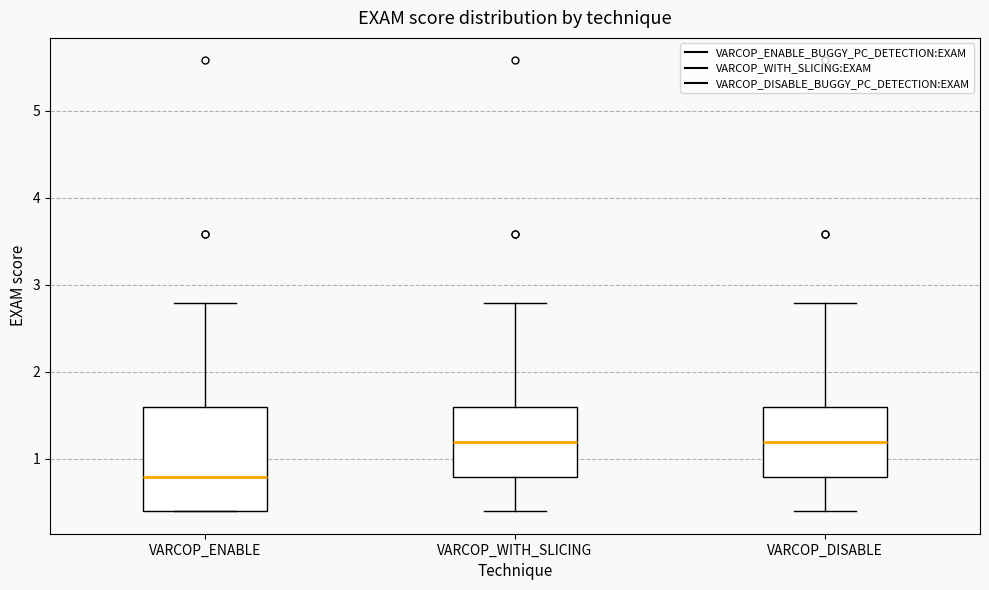

Where does the upper whisker of the box for VARCOP_ENABLE end on the y-axis? The values are not printed on the chart, so give them approximately, as read against the axis.

2.8